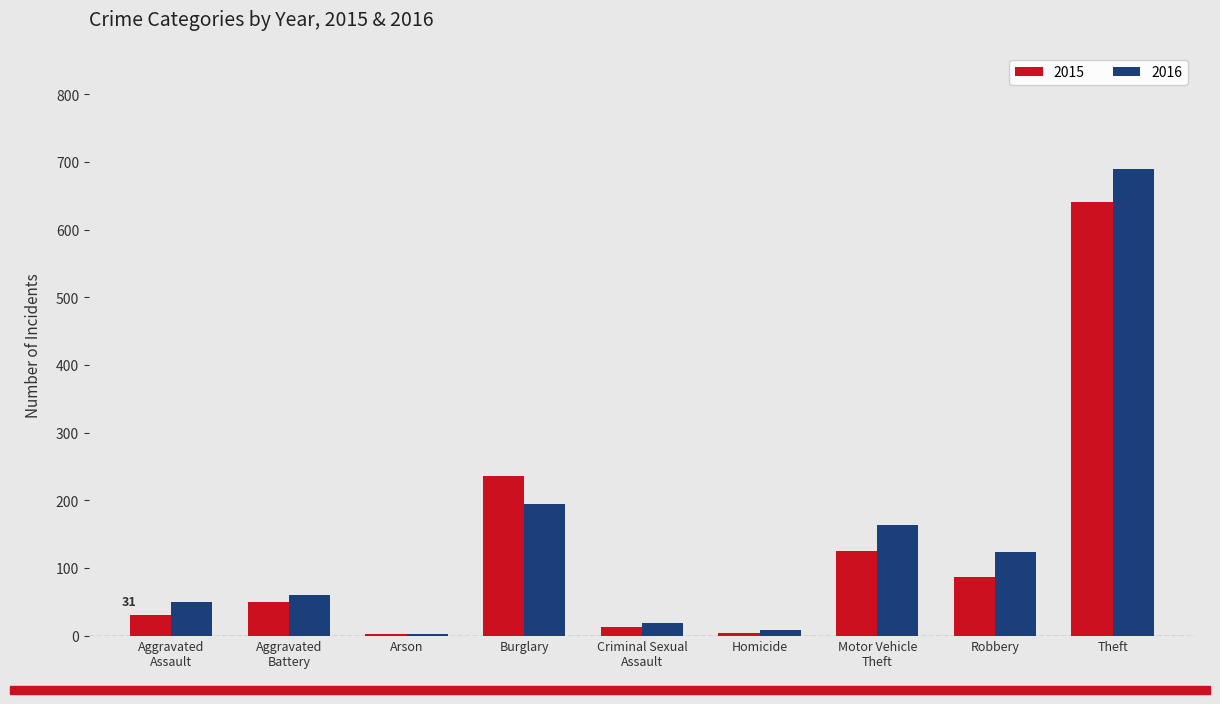

Does the chart contain stacked bars?

No